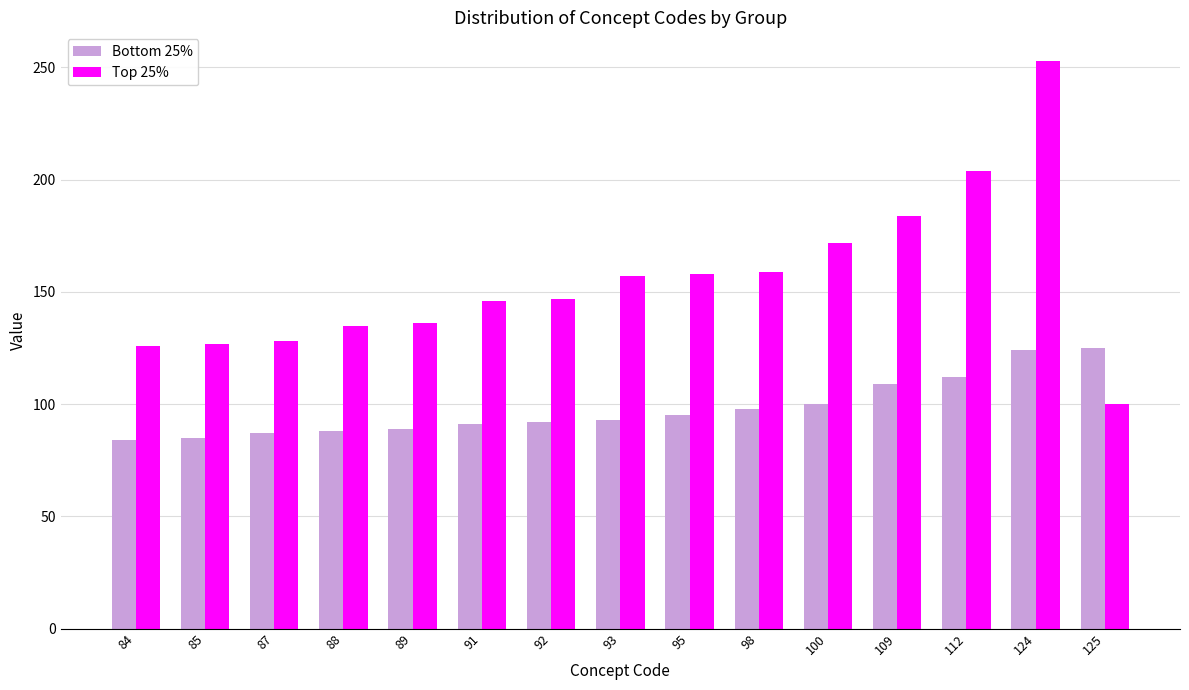

How many groups of bars are there?

15